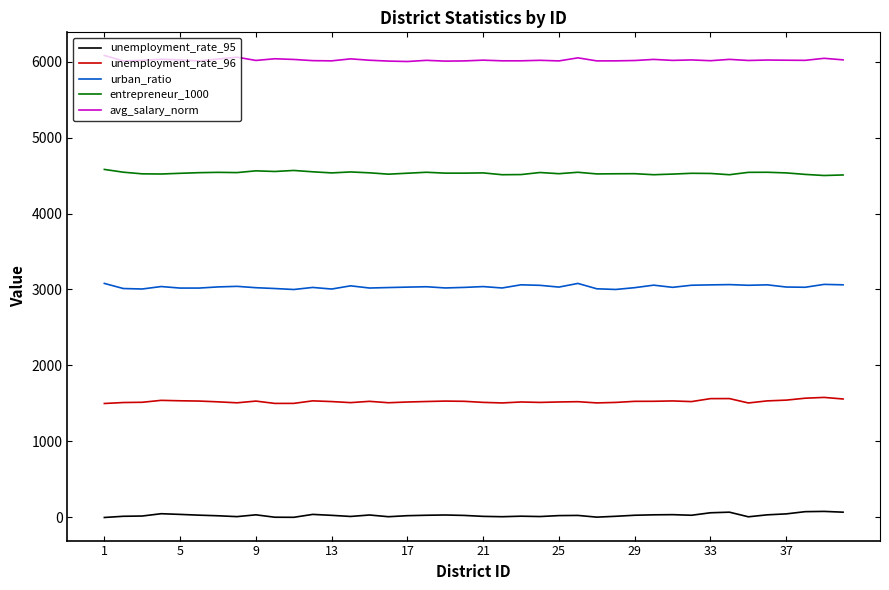

List the series in order of their overall mean, lowest first.

unemployment_rate_95, unemployment_rate_96, urban_ratio, entrepreneur_1000, avg_salary_norm